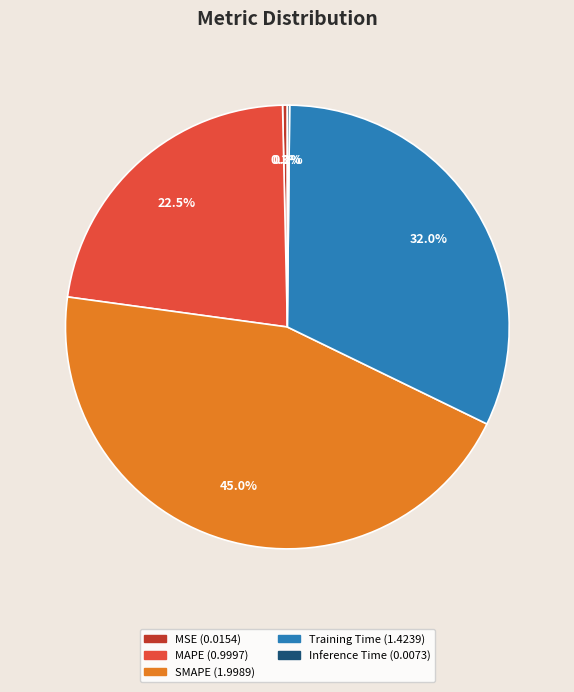

Between MSE and MAPE, which is larger?

MAPE